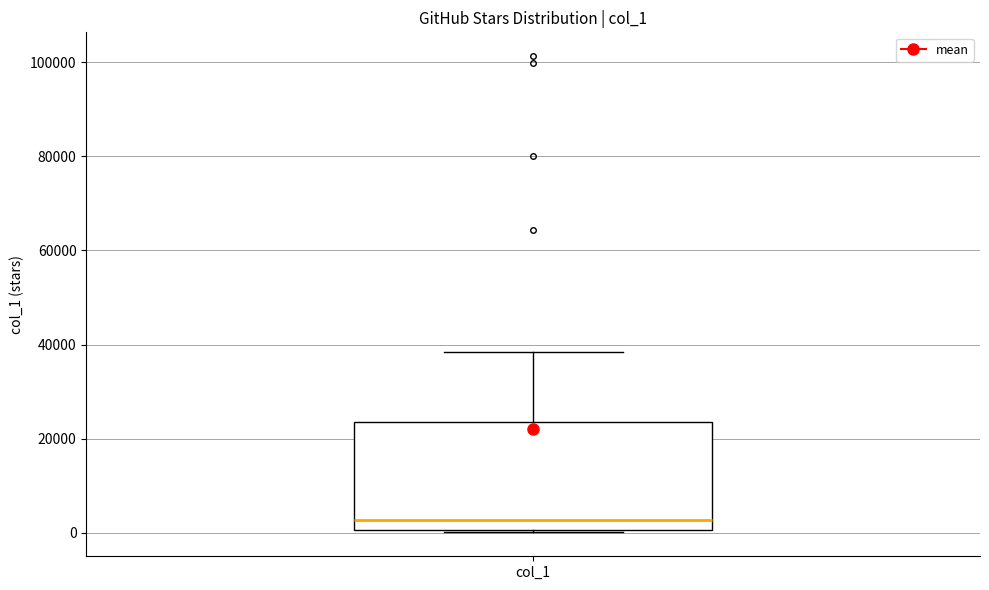

Read this box plot against the y-axis: the position of the median line, the range covered by the box, and the ends of both whiskers. The values are not printed on the chart, so give them approximately, as read against the axis.

median 2000, box 0 to 24000, whiskers 0 to 38000